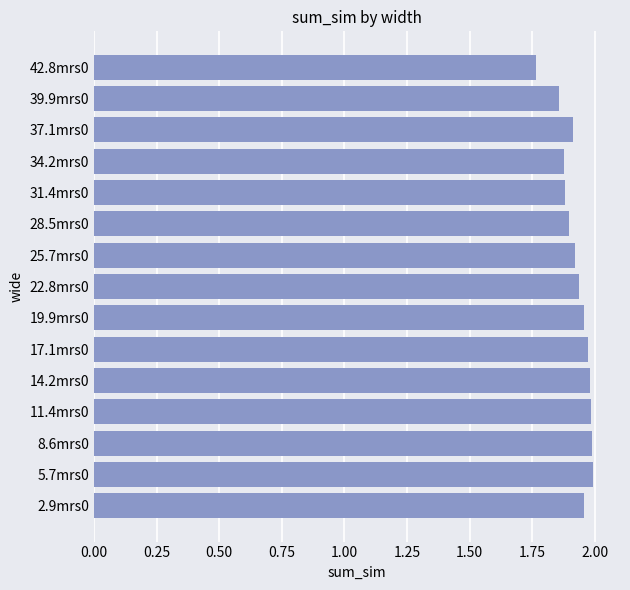

True or false: the data shows 3.4 at 25.7mrs0.

False